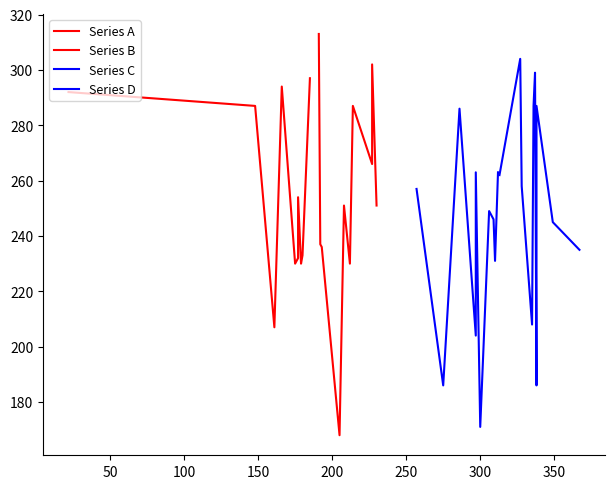

Which has a higher value, 150 or 350?

150